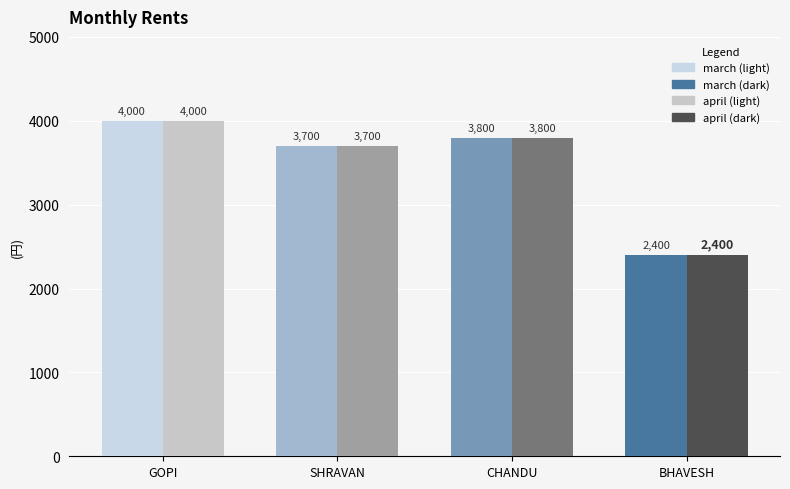

How many categories are shown in the chart?

4